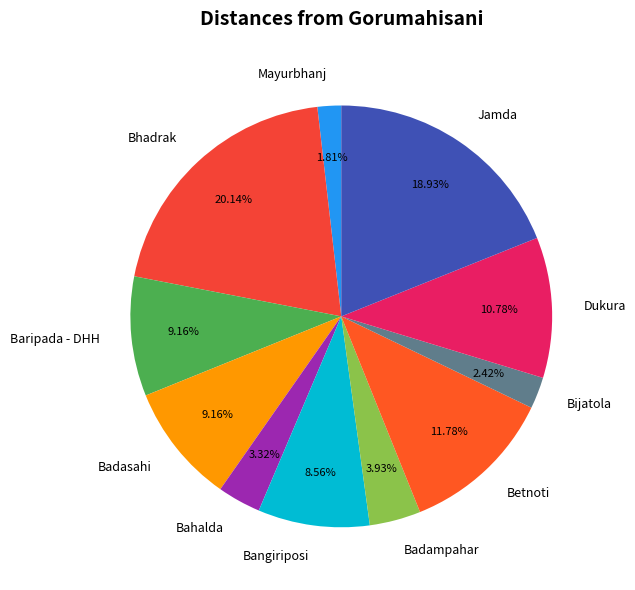

Count the number of slices in the pie.

11